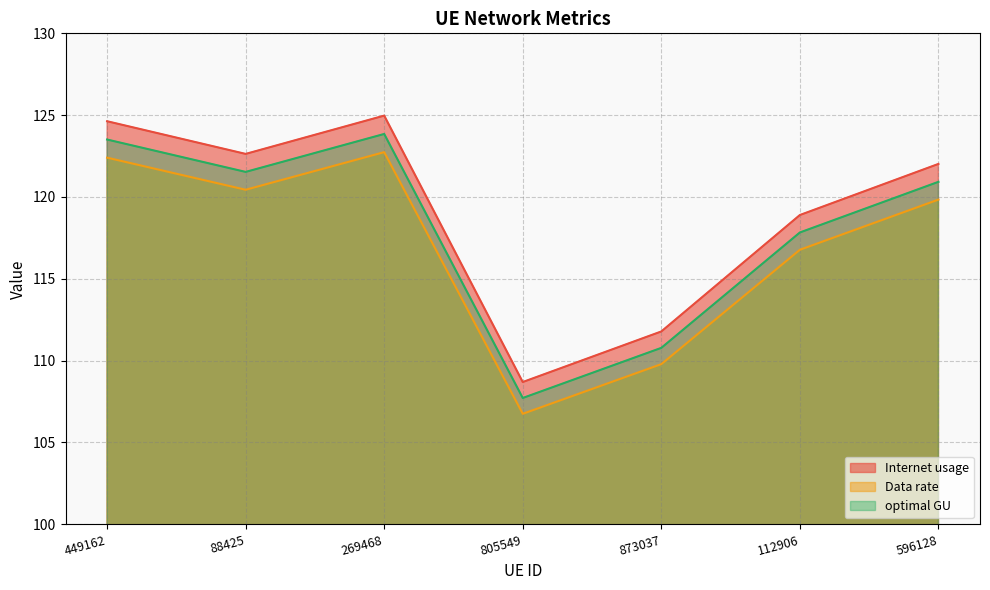

How many data points in optimal GU are above 120?

4